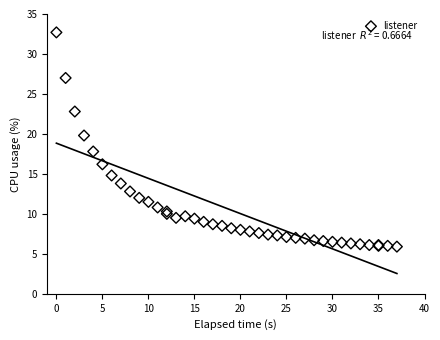

What Y value in the scatter plot is closest to 19?

19.8